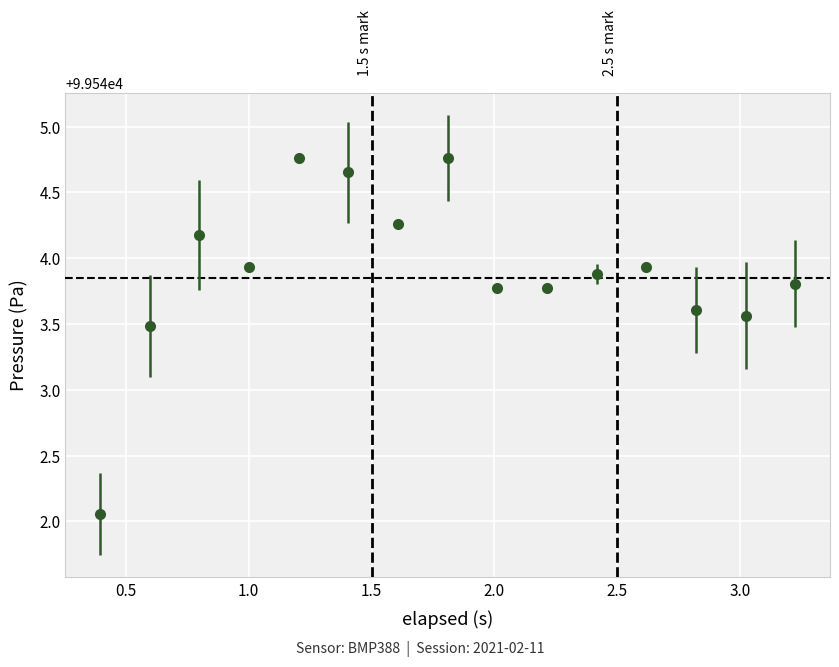

What is the value of the 15th point from the left?

99543.8